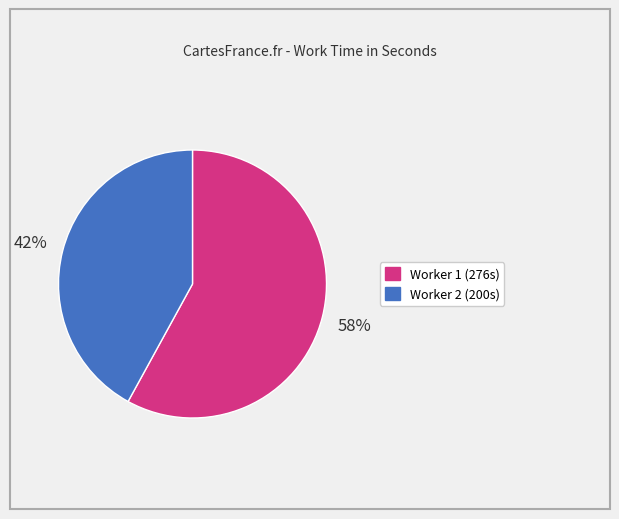

To the nearest percent, what is the average slice percentage?

50%